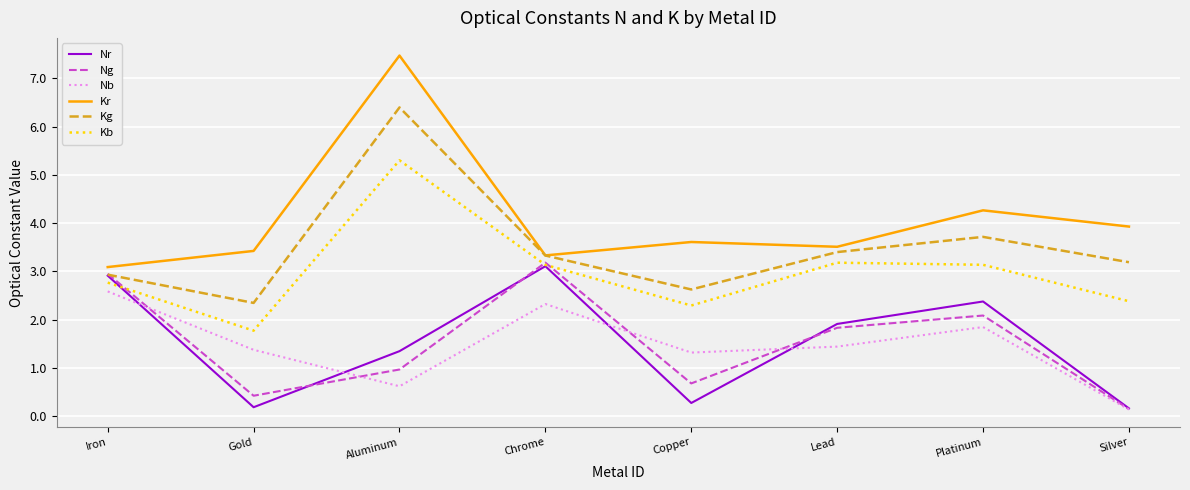

In Nr, how many points are lower than both neighbors (excluding endpoints)?

2